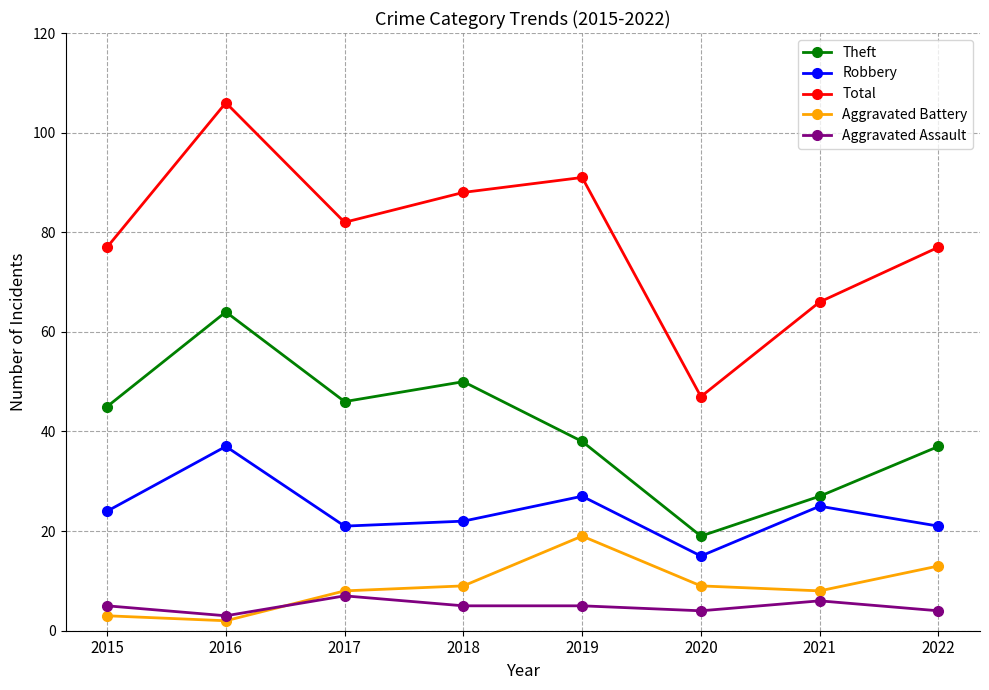

What is the spread (max minus min) of values at 2015?

74